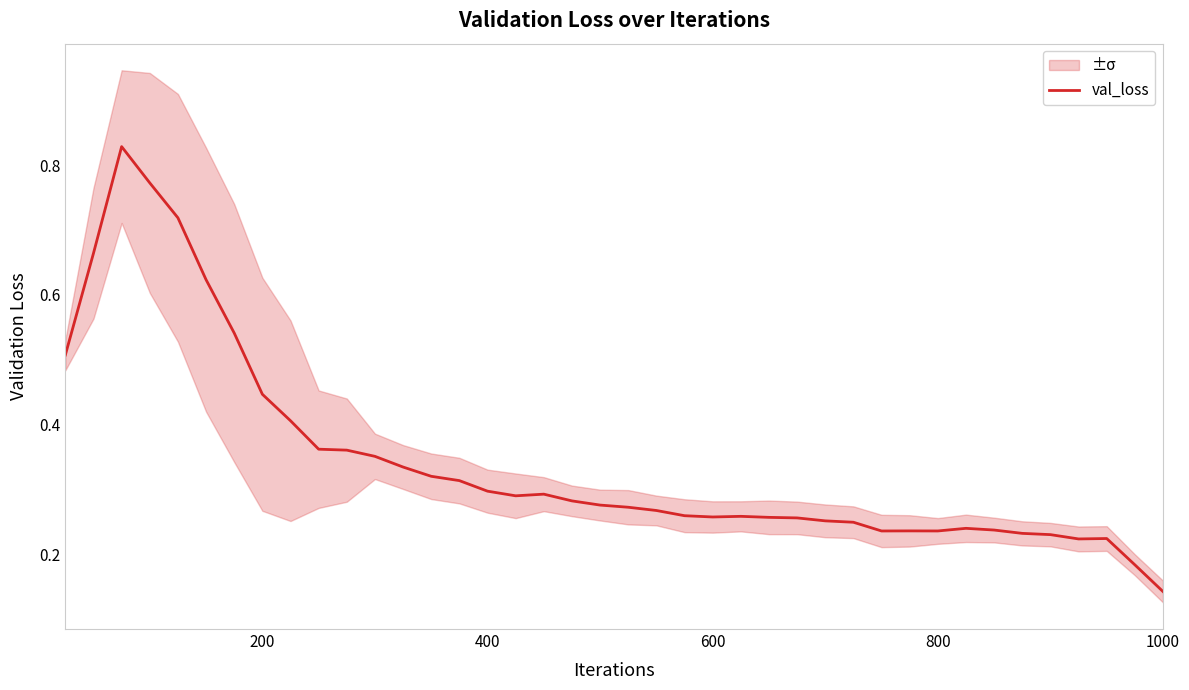

At which label is val_loss closest to 0?

1000